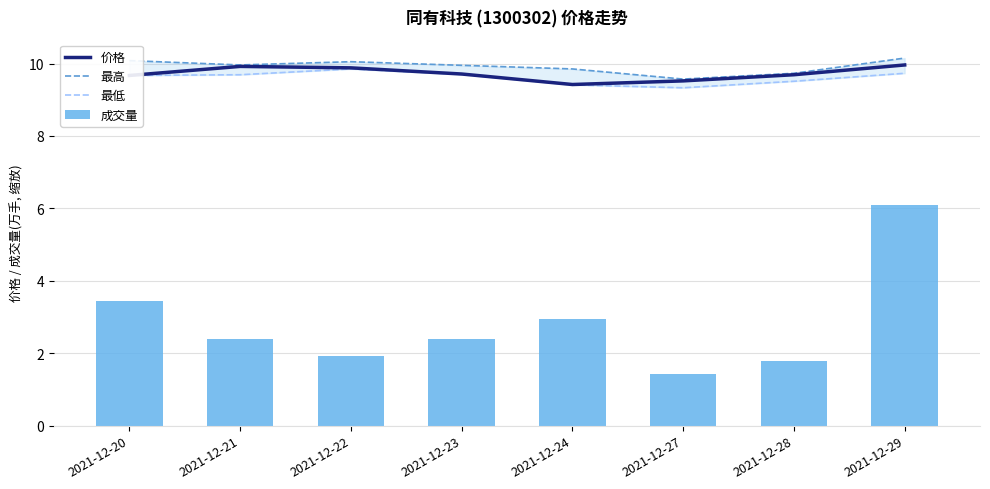

Is it true that 价格 equals 16.7 at 2021-12-21?

False